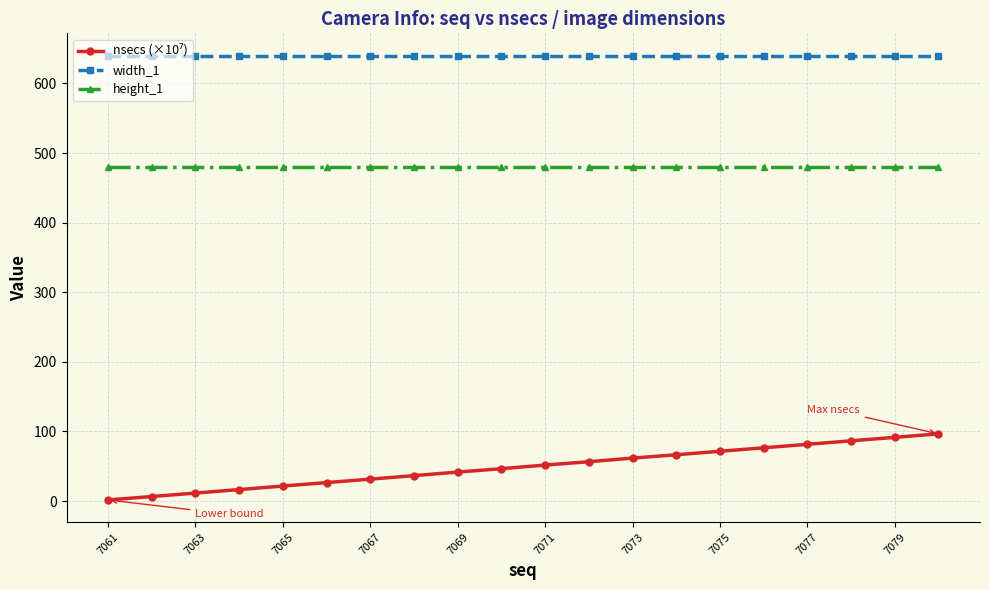

How many lines are shown in the chart?

3